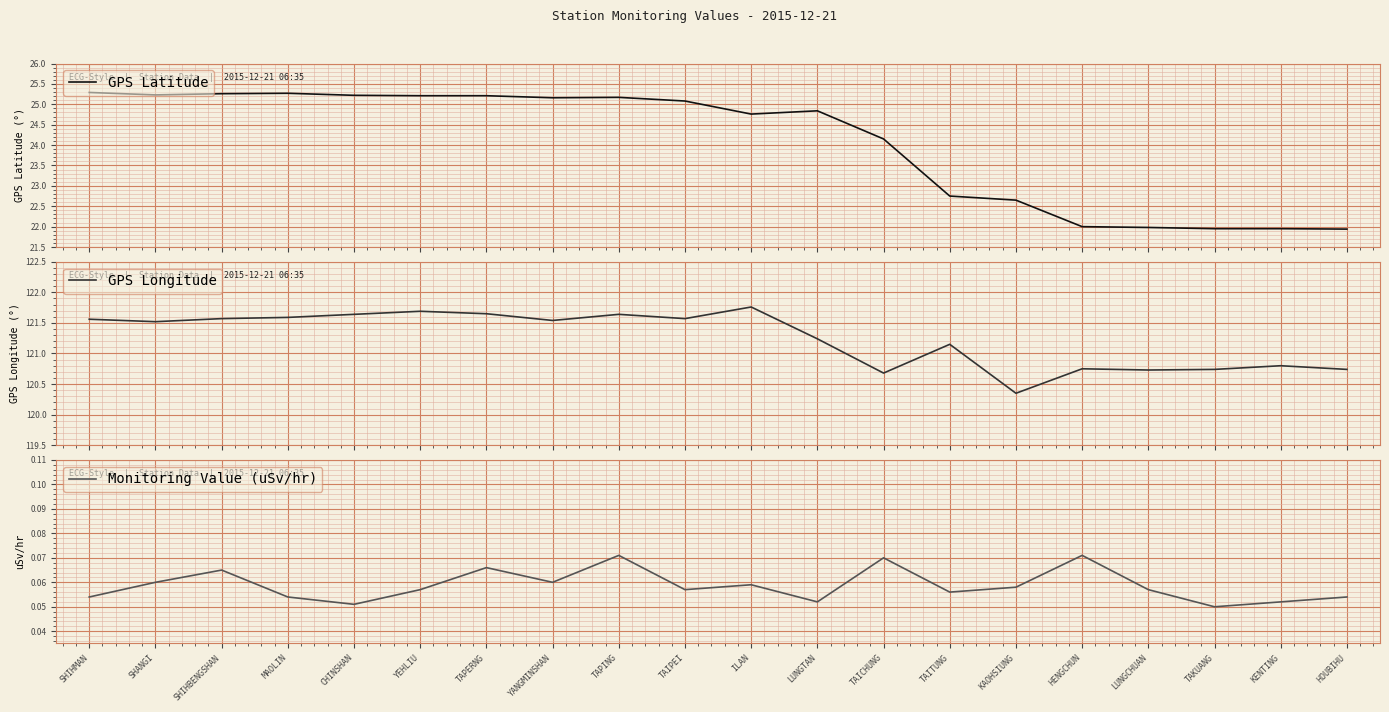

The value of Monitoring Value (uSv/hr) at YEHLIU is 0.0. True or false?

False